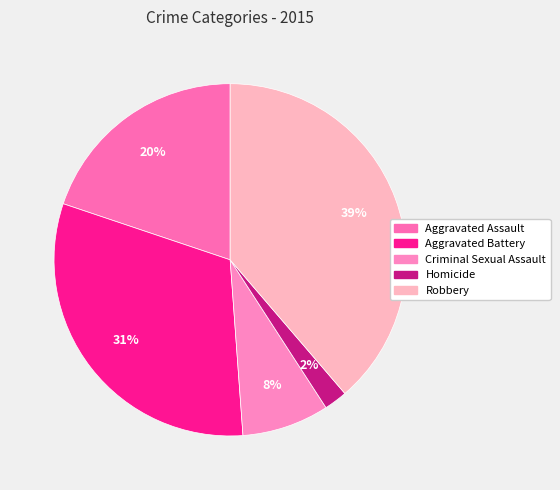

To the nearest percent, what is the combined percentage of Criminal Sexual Assault and Homicide?

10%